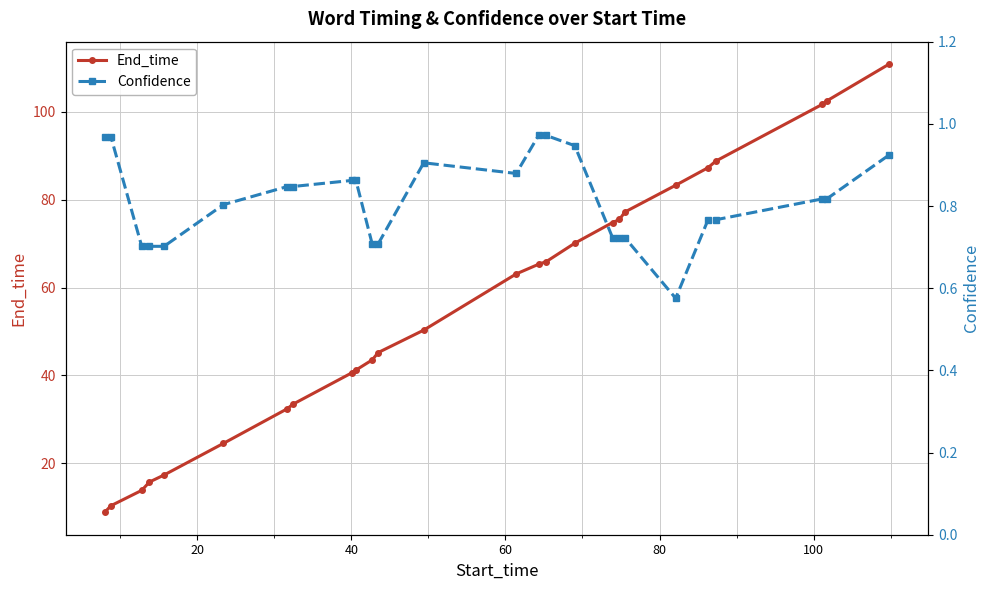

What is the highest value of the End_time series?

110.9